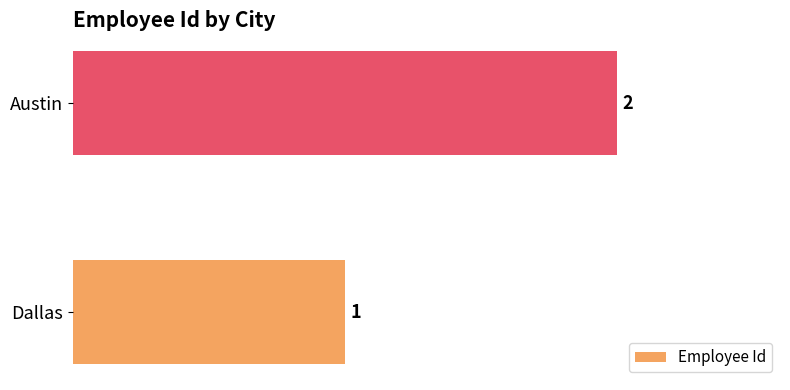

Is it true that the value at Austin is 3?

False